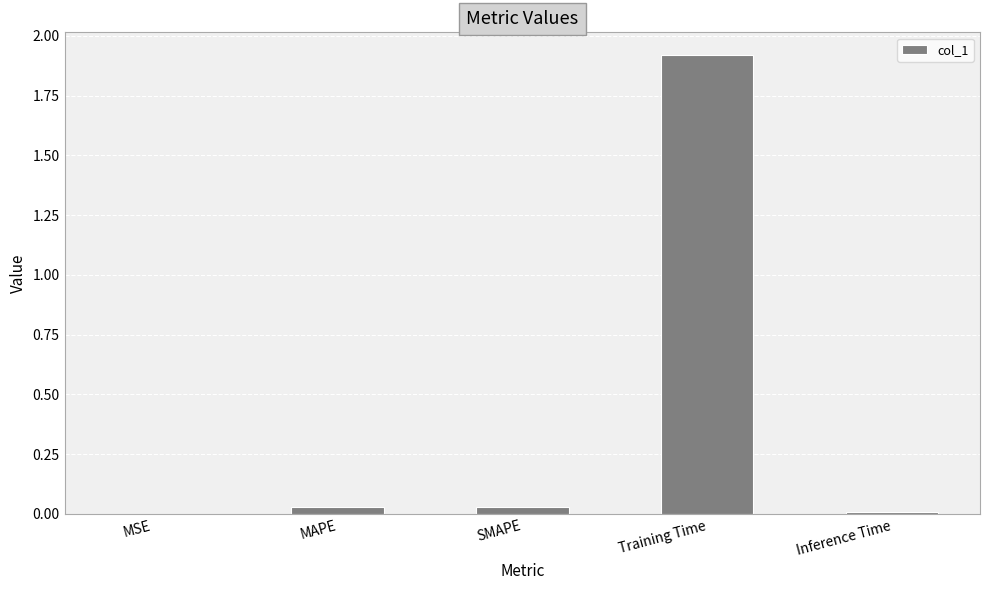

How many distinct data groups are displayed?

1